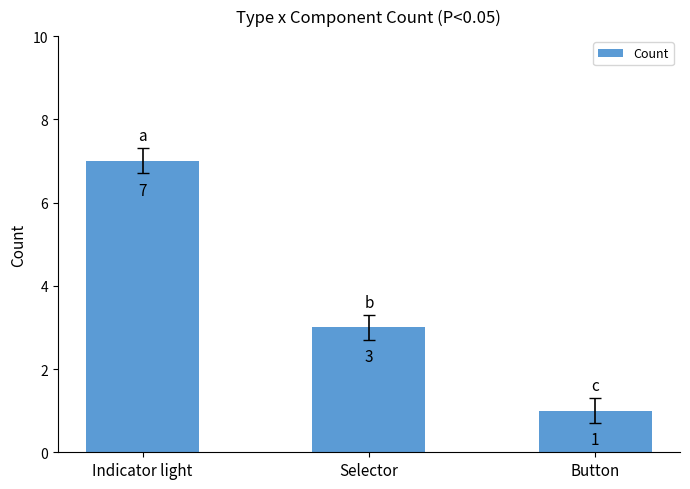

Reading left to right, what are all the values shown in this chart?

7	3	1